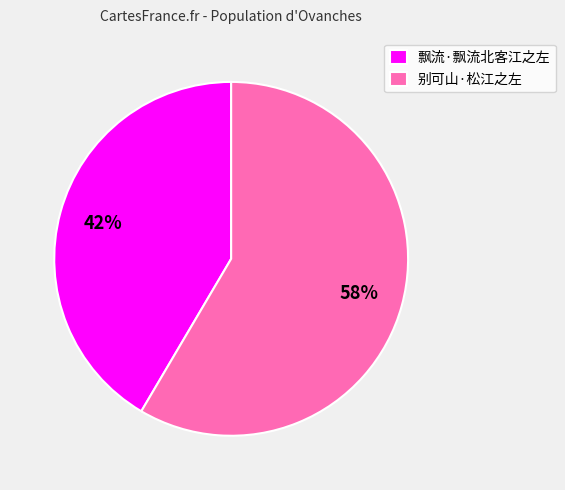

Is there a majority slice in this chart?

Yes